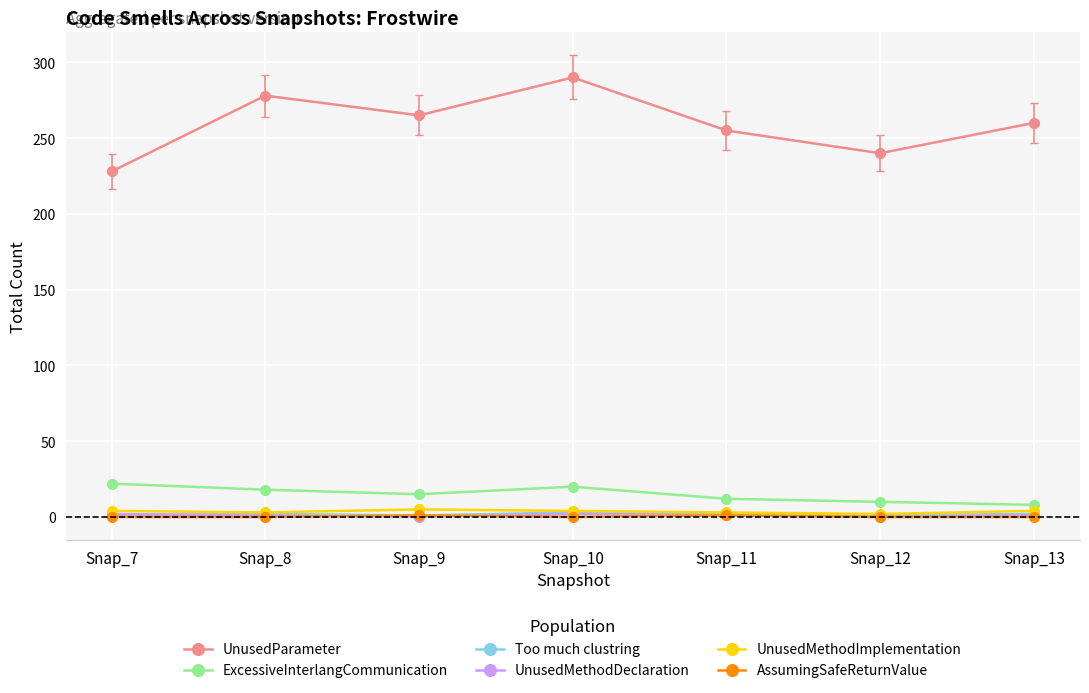

The UnusedMethodImplementation series shows 2 at Snap_12. True or false?

True